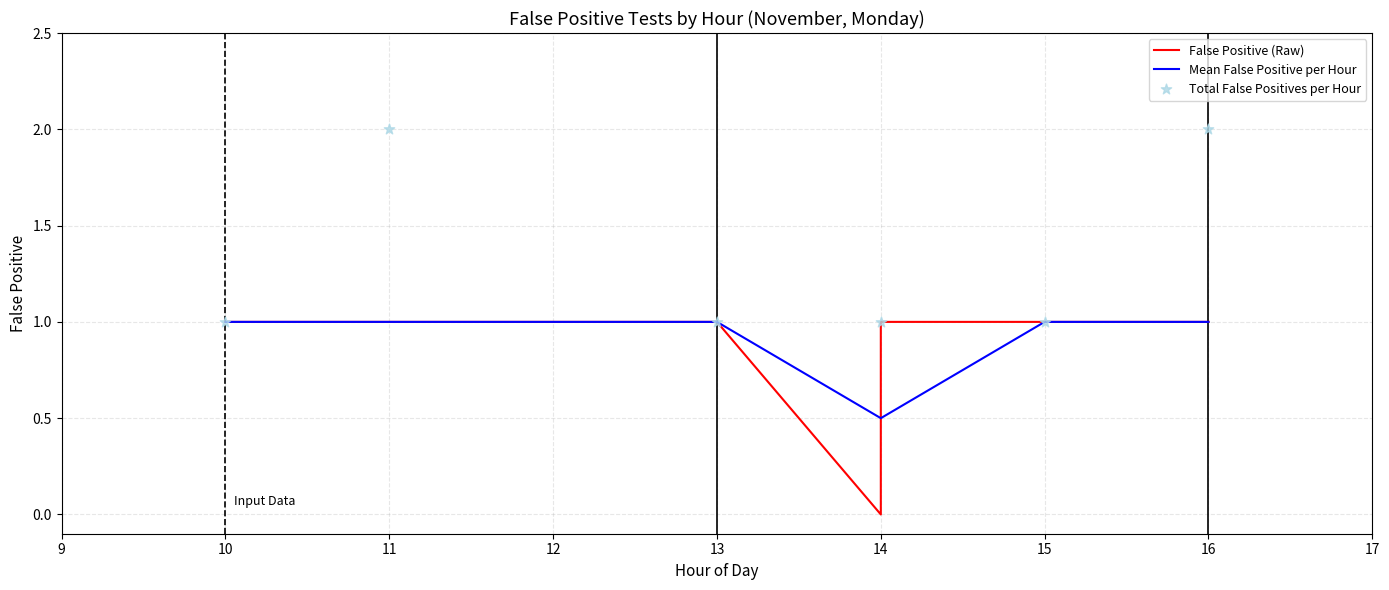

Which has a higher value, 14 or 16?

14